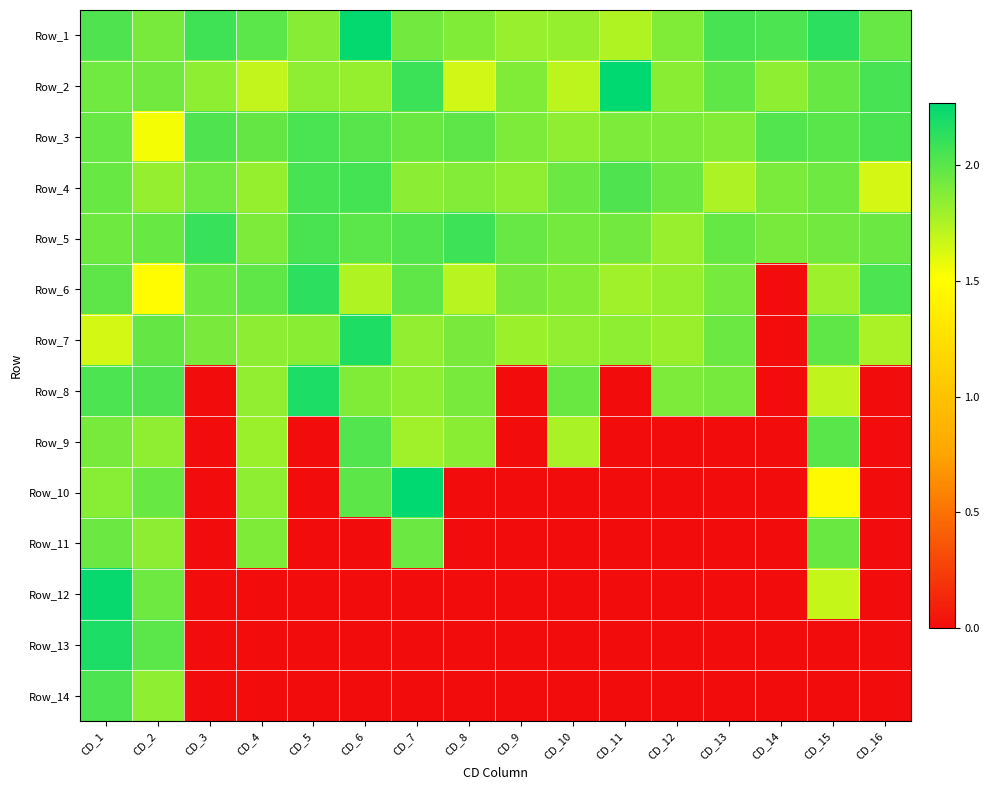

At which category is the sum across all series the highest?

CD_1